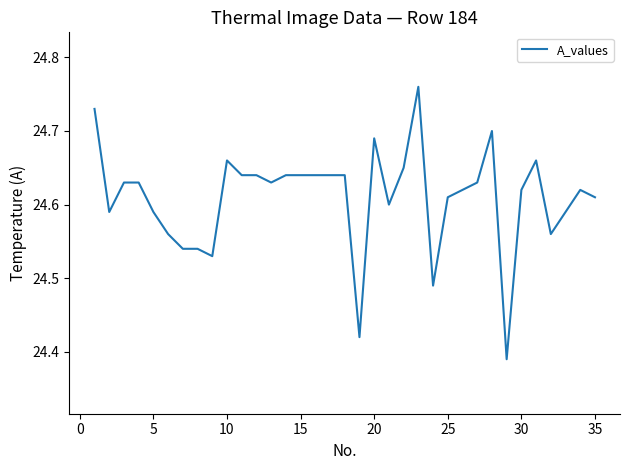

What is the difference between the maximum and minimum values?

0.4